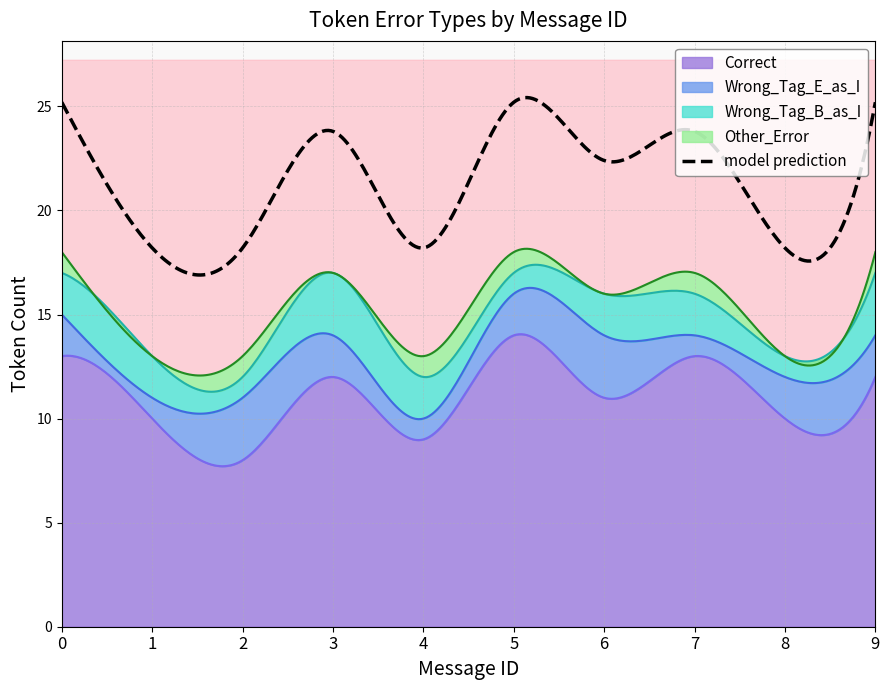

How many lines are shown in the chart?

4